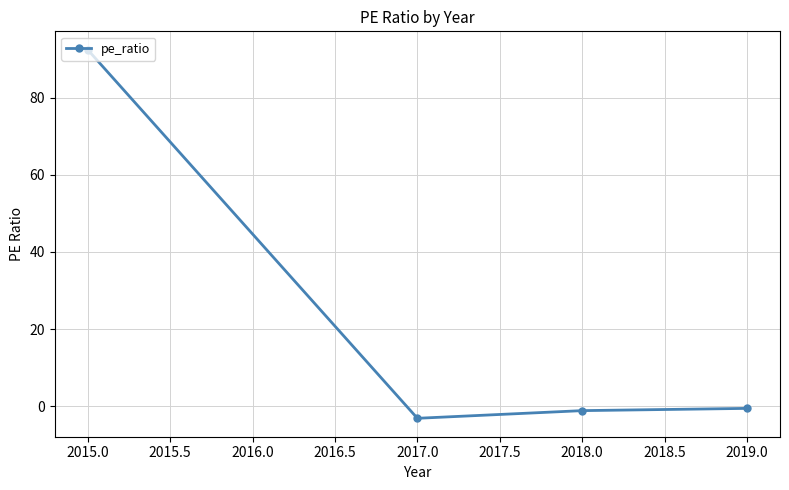

The value at 2017.0 is -3.2. True or false?

True